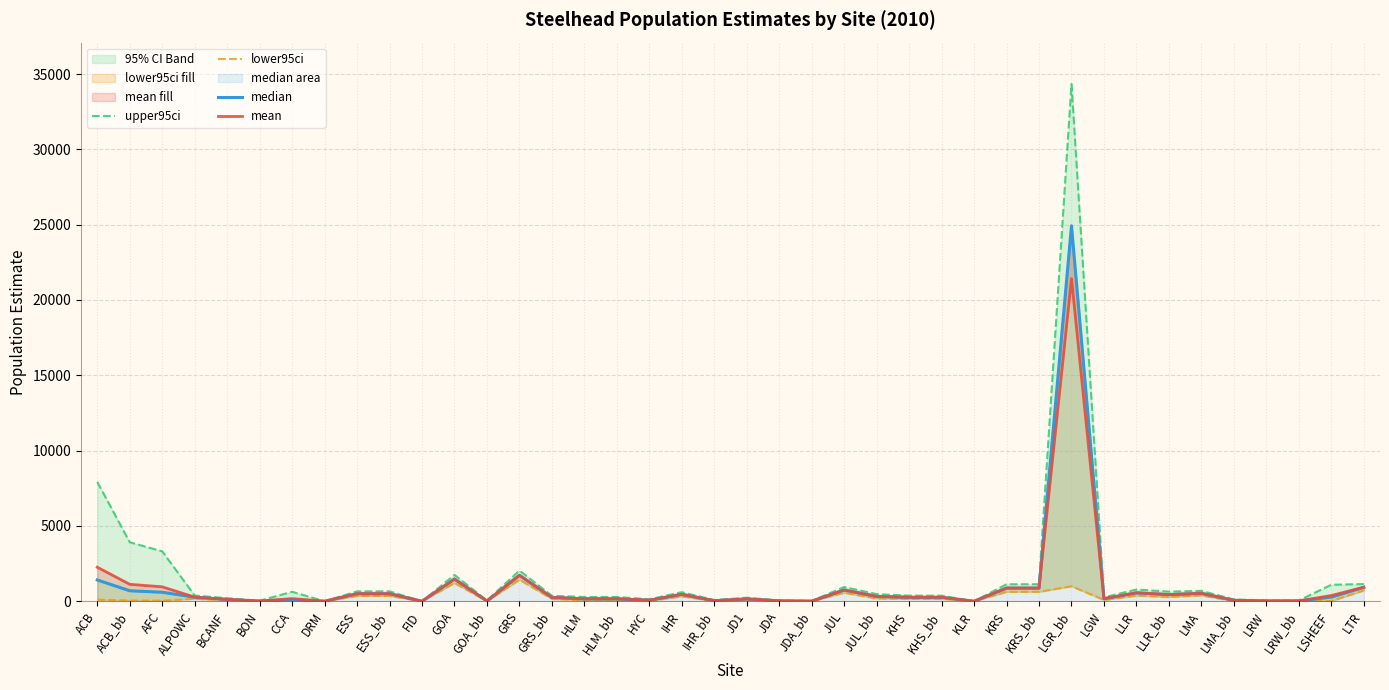

At which category does the chart reach its peak across all series?

LGR_bb